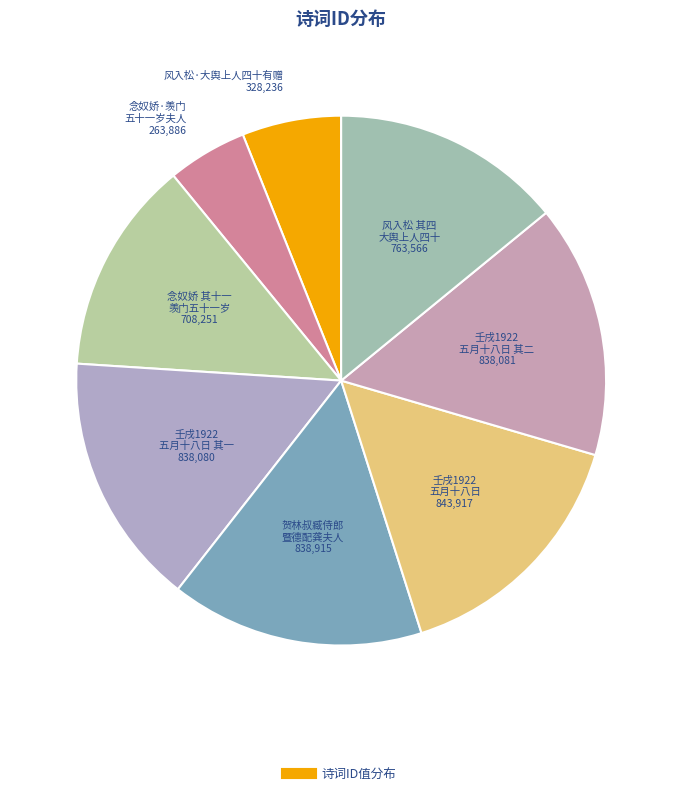

How many slices are in this pie chart?

8